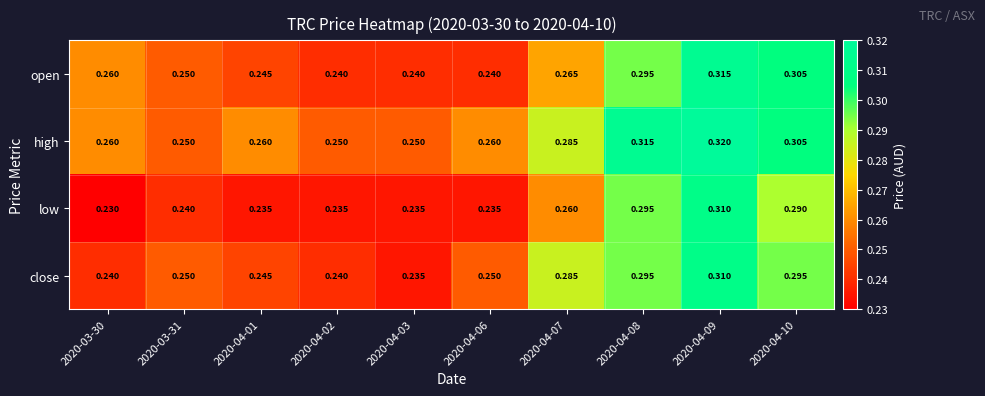

Which series has the widest spread of values?

low